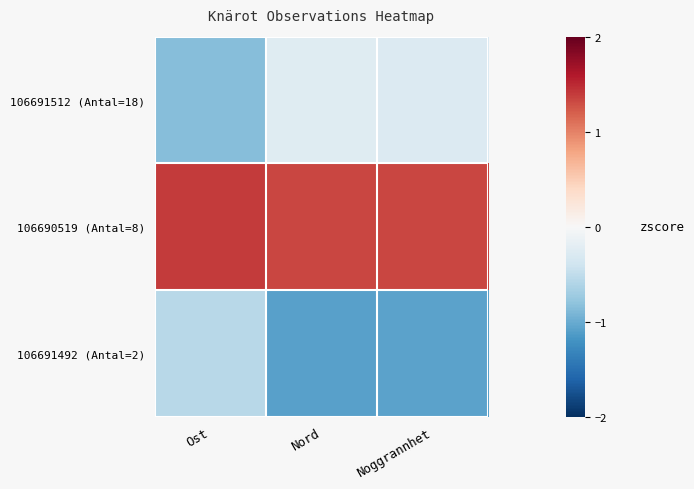

At how many categories does at least one series exceed 0?

3